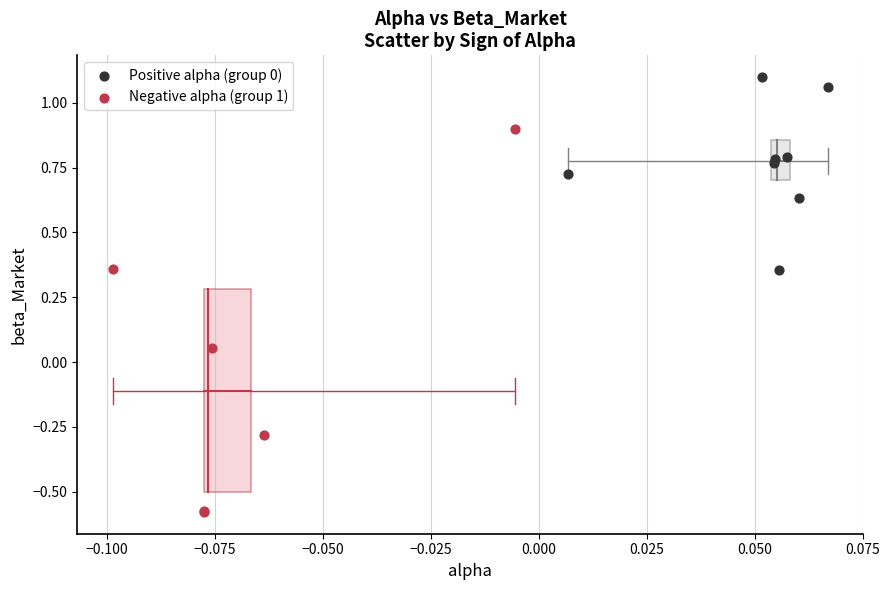

Which series reaches the maximum Y coordinate?

Positive alpha (group 0)